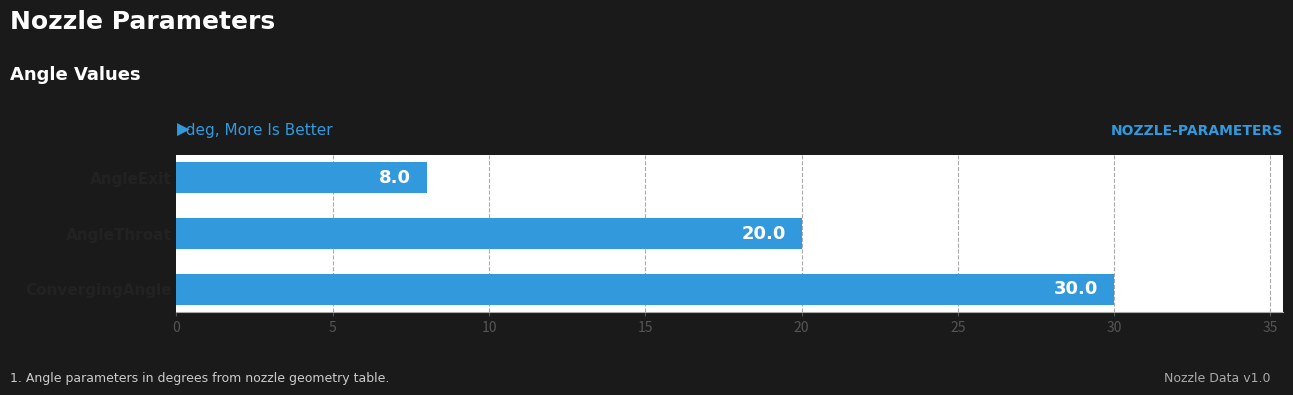

Reading top to bottom, transcribe all the data shown in this chart.

AngleExit=8	AngleThroat=20	ConvergingAngle=30